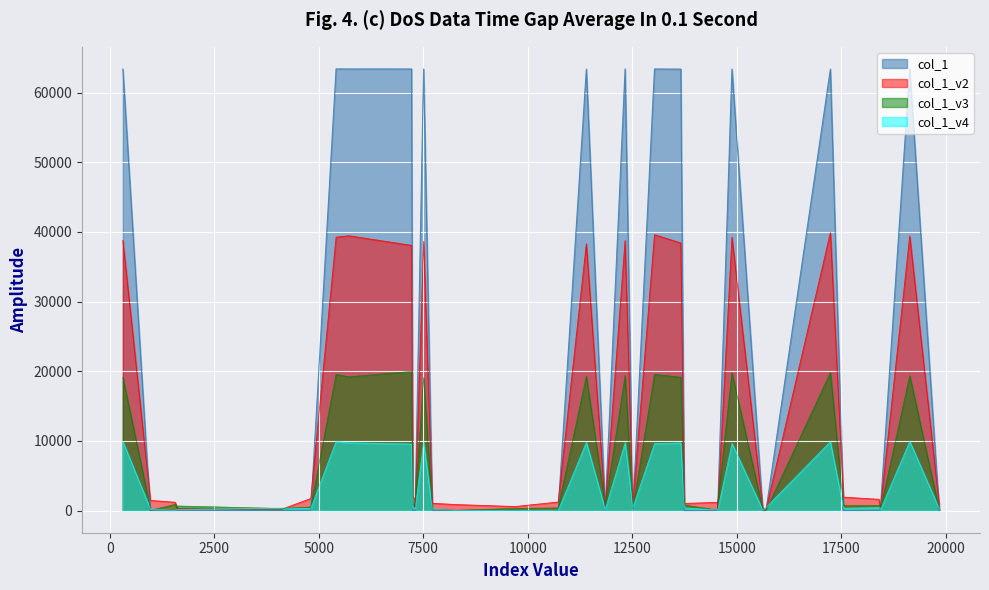

What is the ratio of the value at 1 to the value at 37?

3728.4